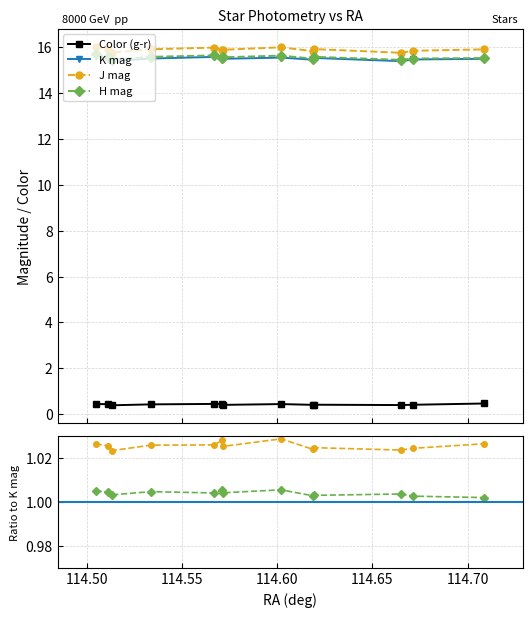

Which series has the widest spread of values?

K mag